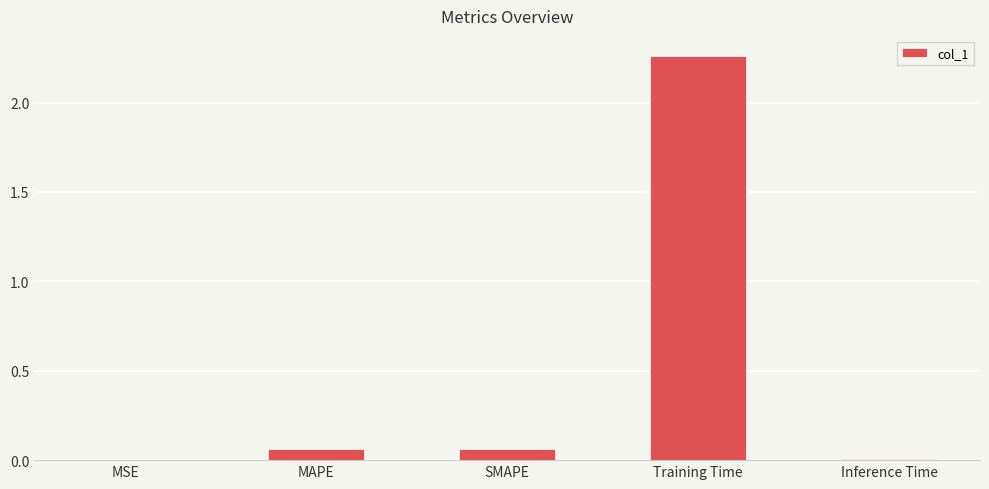

Which has a higher value, SMAPE or MSE?

SMAPE